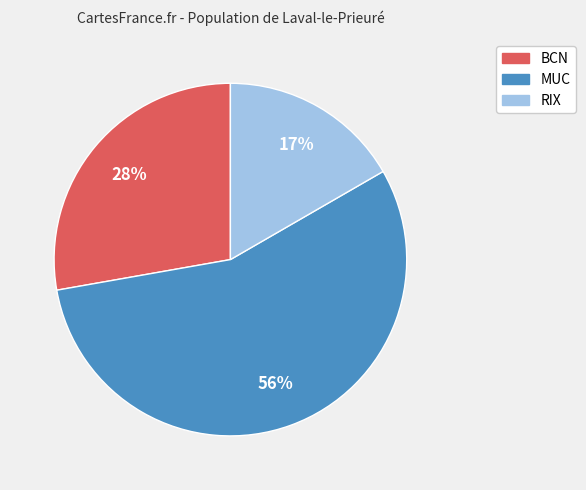

Which has a higher value, MUC or RIX?

MUC